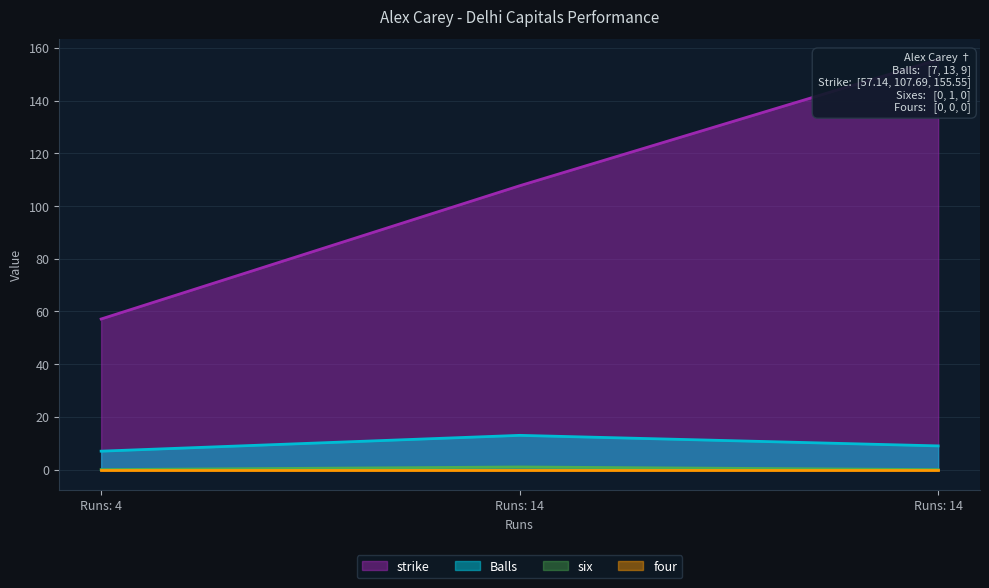

What is the sum of all strike values?

320.4